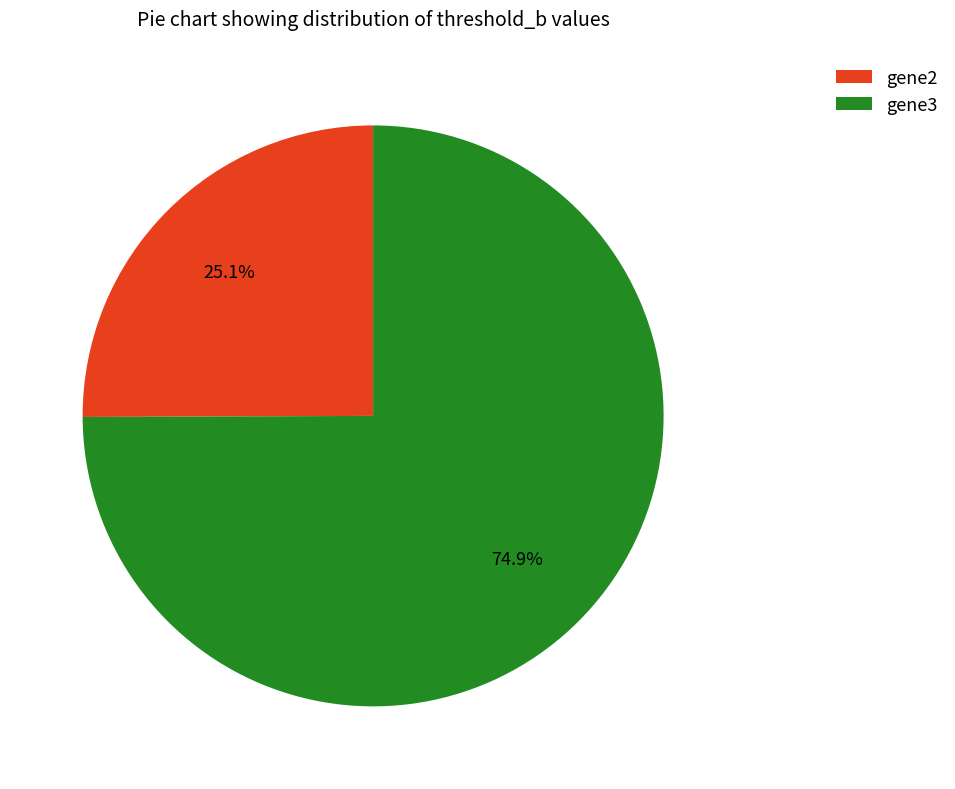

Is there any slice that represents more than half of the pie?

Yes